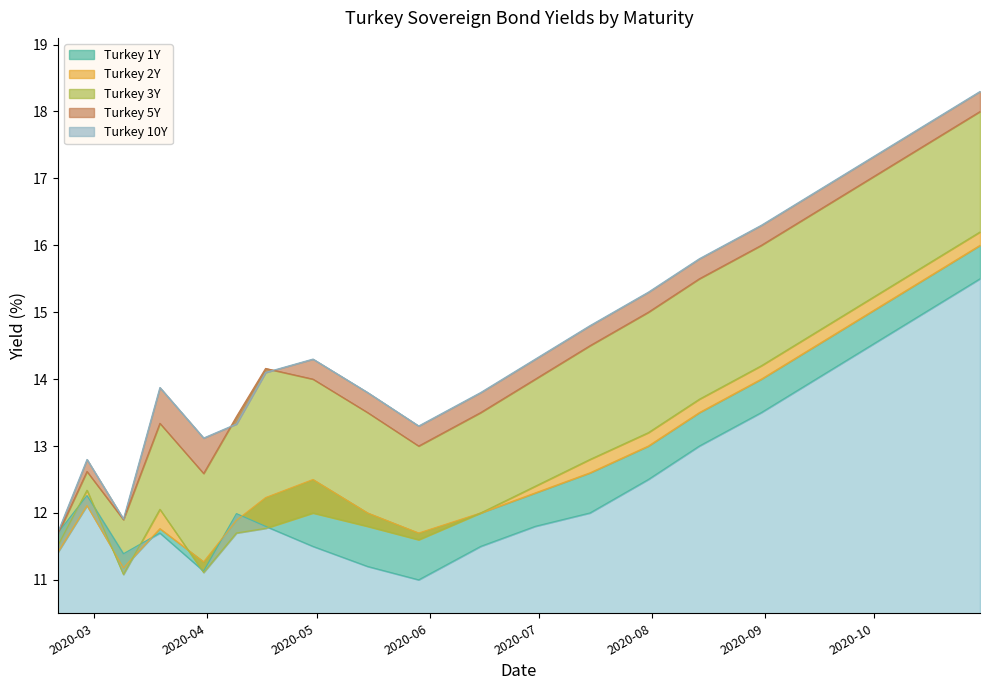

True or false: Turkey 3Y and Turkey 5Y cross at least once.

False